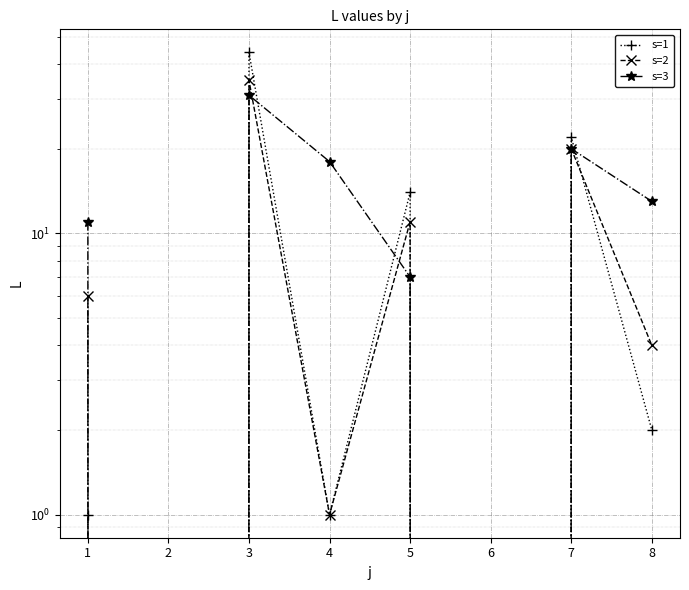

At which label does s=2 reach its peak?

3